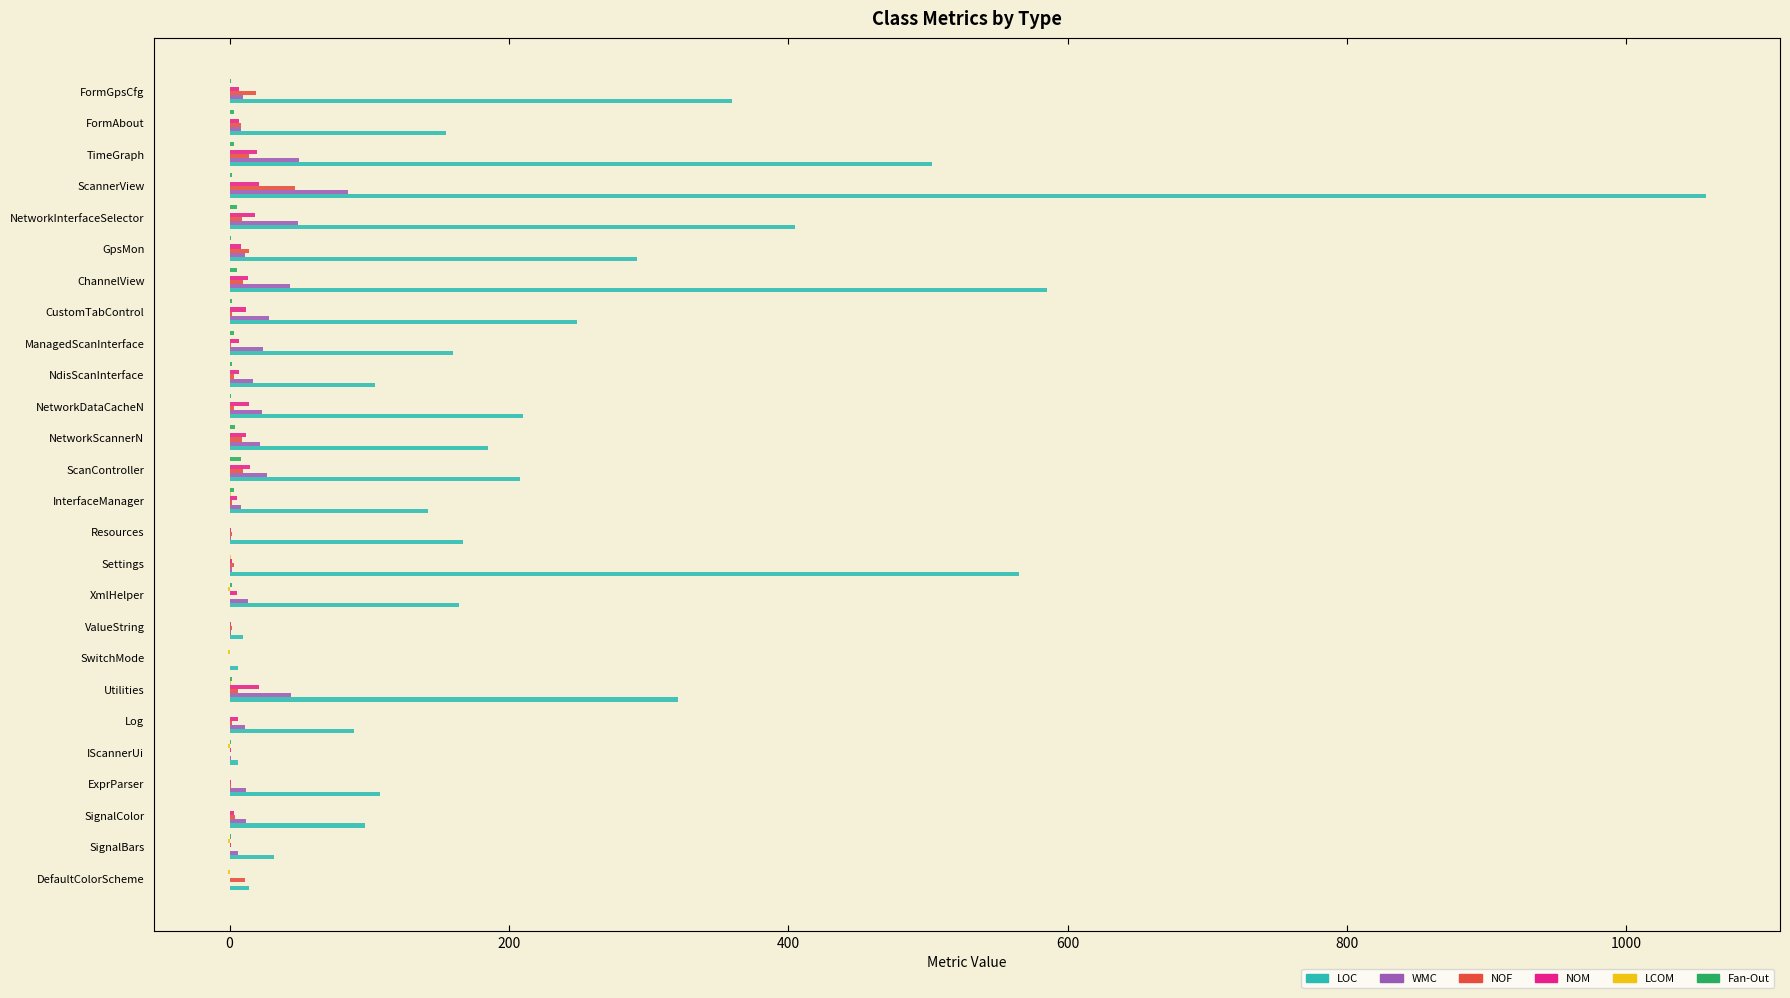

Is it true that NOF equals 47.0 at ScannerView?

True